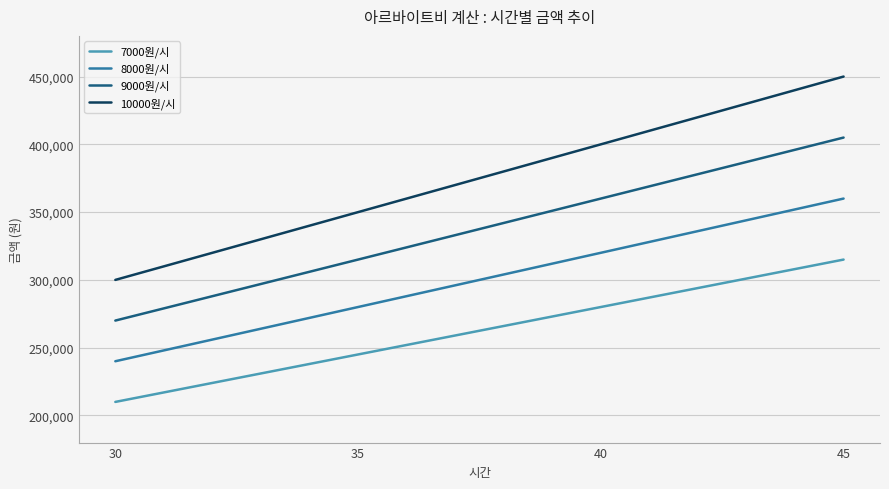

Rank the series by their maximum value, from lowest to highest.

7000원/시, 8000원/시, 9000원/시, 10000원/시